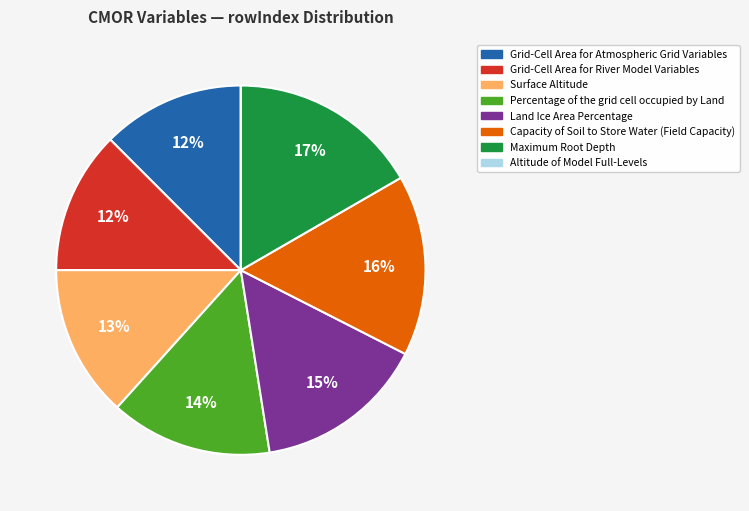

Is there a majority slice in this chart?

No